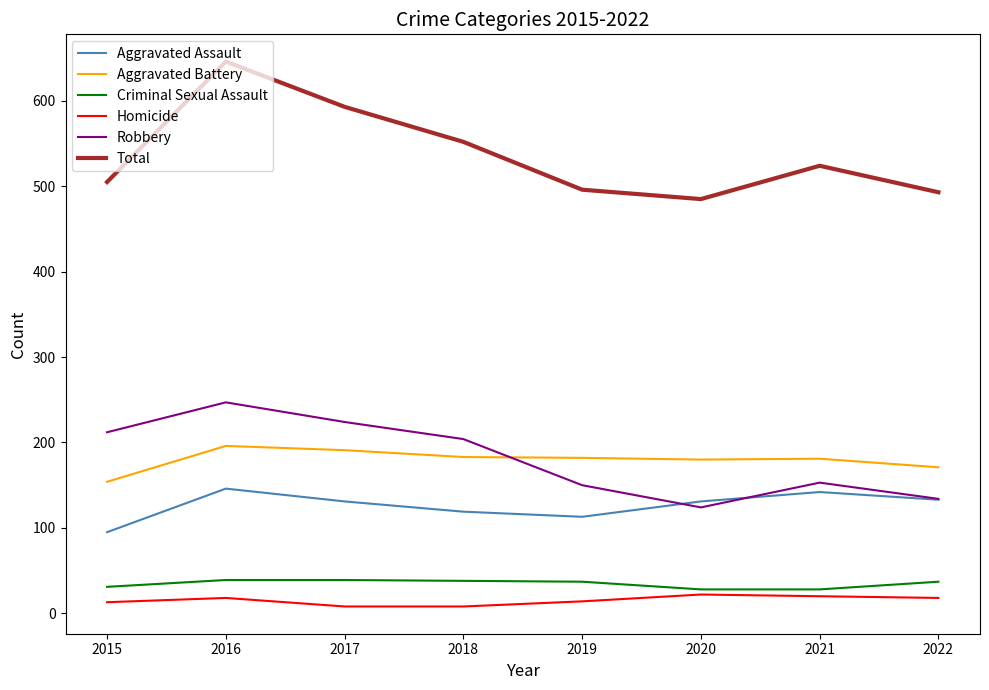

How many series are shown in this chart?

6